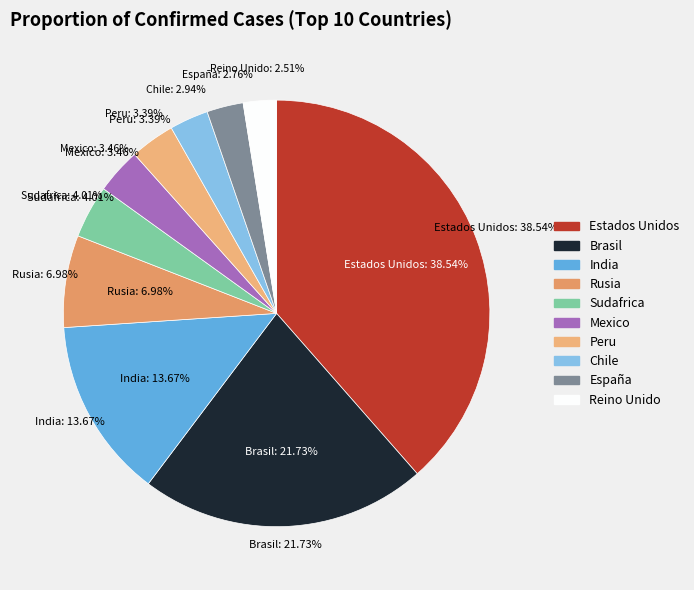

What percentage is the Rusia slice, to the nearest percent?

7%